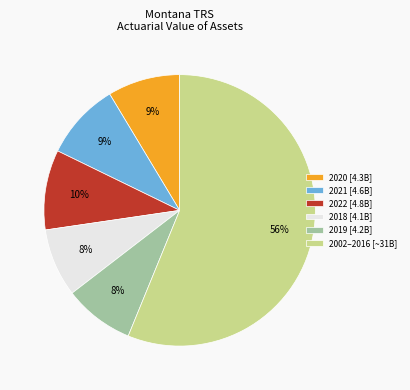

Which slice is the largest?

2002–2016 [~31B]